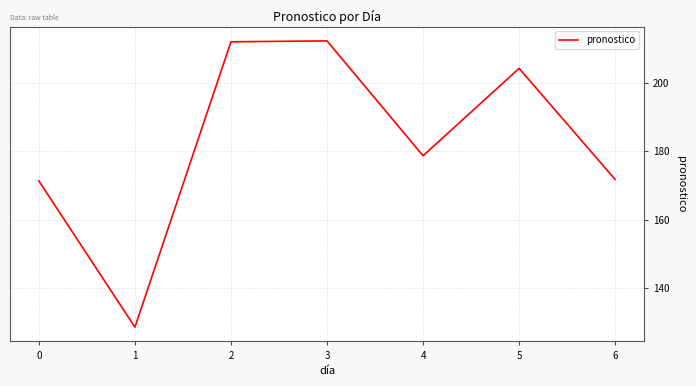

What is the change in value from 2 to 6?

-40.2